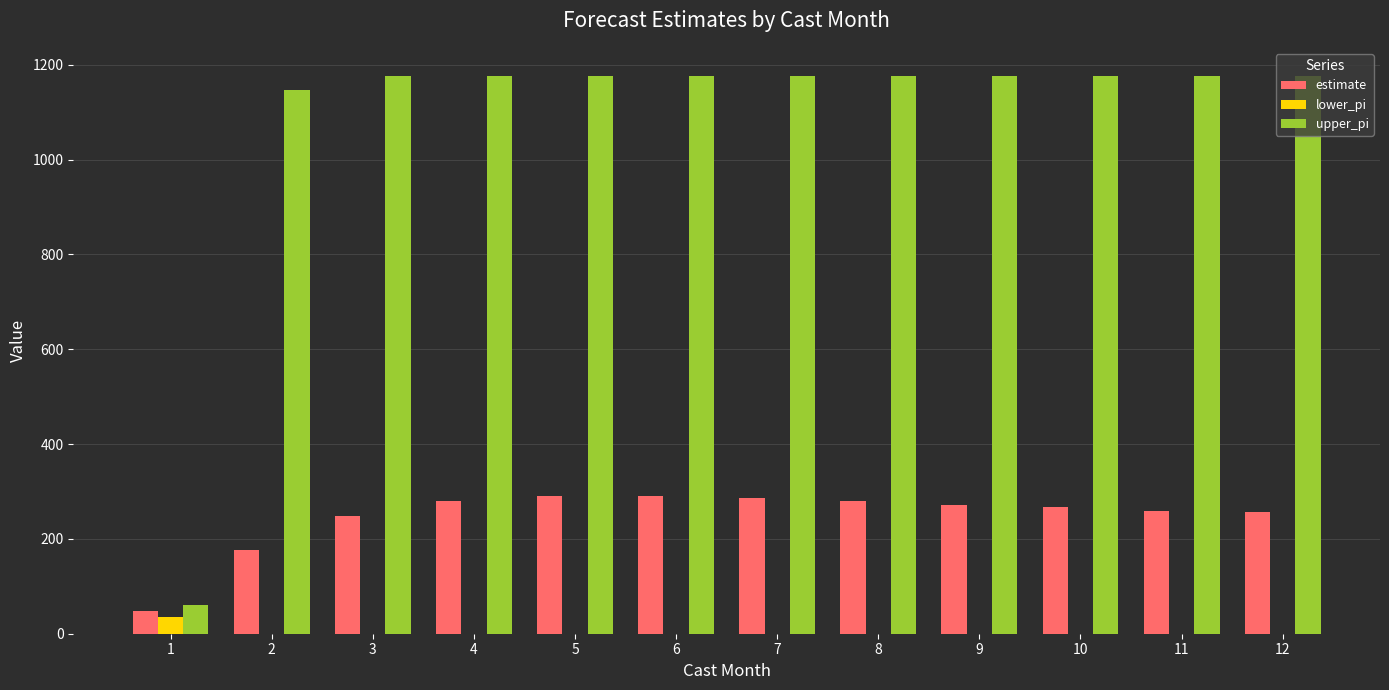

Is the value of upper_pi at 7 greater than the value of estimate at 1?

Yes